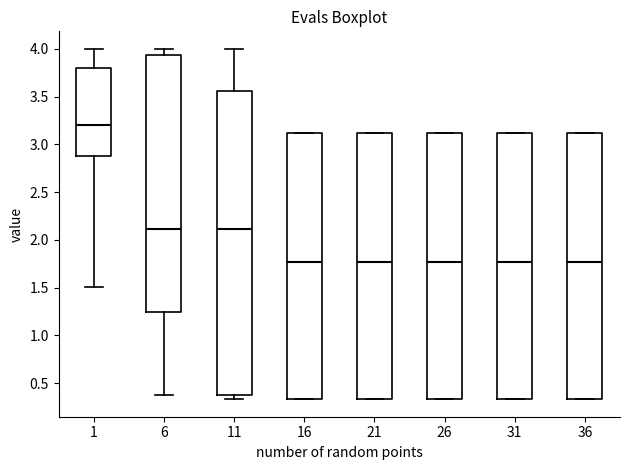

Reading left to right, transcribe this box plot: for each box, give where its median line is, the range the box spans, and where its two whiskers end, as read against the y-axis. The values are not printed on the chart, so give them approximately, as read against the axis.

1: median 3.20, box 2.90 to 3.80, whiskers 1.50 to 4.00
6: median 2.10, box 1.25 to 3.95, whiskers 0.40 to 4.00
11: median 2.10, box 0.40 to 3.55, whiskers 0.35 to 4.00
16: median 1.75, box 0.35 to 3.10, whiskers 0.35 to 3.10
21: median 1.75, box 0.35 to 3.10, whiskers 0.35 to 3.10
26: median 1.75, box 0.35 to 3.10, whiskers 0.35 to 3.10
31: median 1.75, box 0.35 to 3.10, whiskers 0.35 to 3.10
36: median 1.75, box 0.35 to 3.10, whiskers 0.35 to 3.10